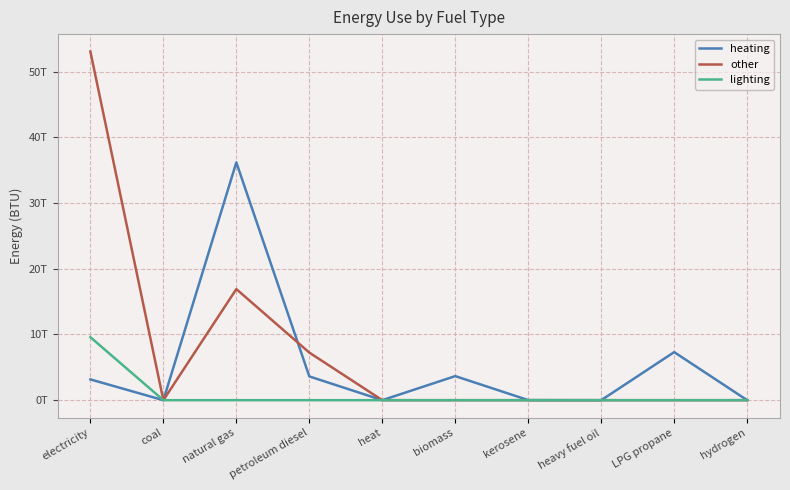

What position from the right is petroleum diesel?

7